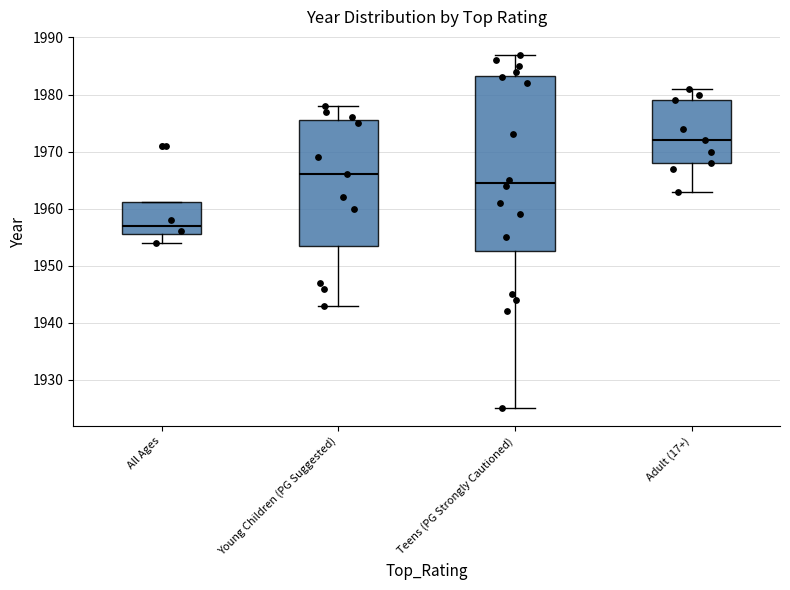

Reading left to right, transcribe this box plot: for each box, give where its median line is, the range the box spans, and where its two whiskers end, as read against the y-axis. The values are not printed on the chart, so give them approximately, as read against the axis.

All Ages: median 1957, box 1956 to 1961, whiskers 1954 to 1961
Young Children (PG Suggested): median 1966, box 1954 to 1976, whiskers 1943 to 1978
Teens (PG Strongly Cautioned): median 1965, box 1953 to 1983, whiskers 1925 to 1987
Adult (17+): median 1972, box 1968 to 1979, whiskers 1963 to 1981